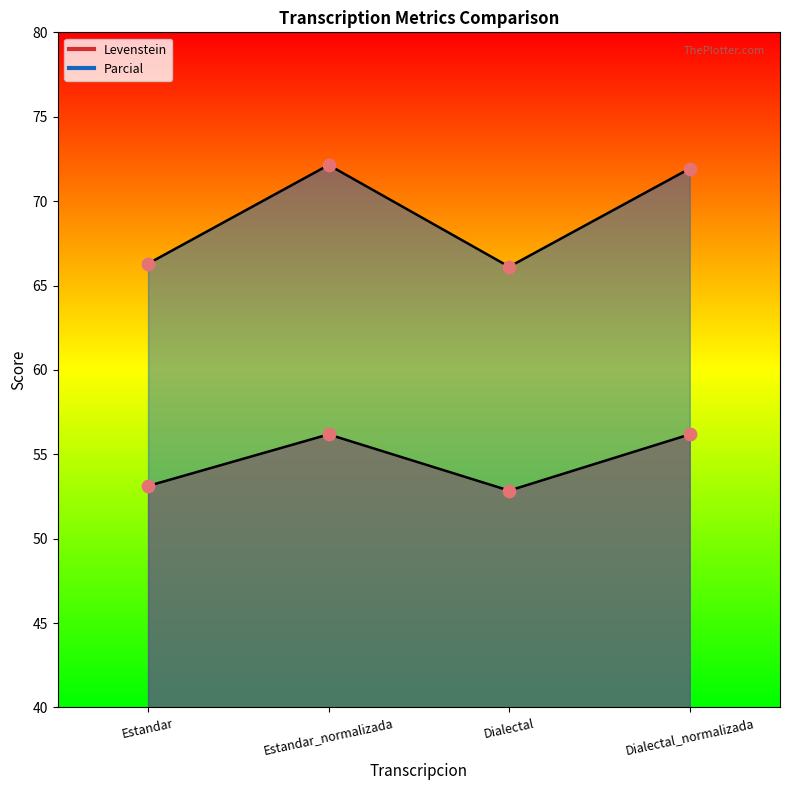

What are all the series names shown in the legend?

Parcial, Levenstein